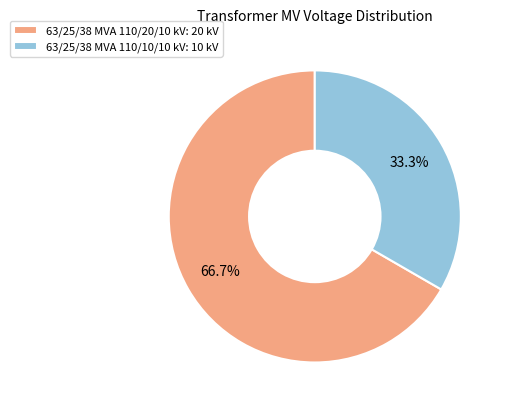

Which category has the biggest portion of the pie?

63/25/38 MVA 110/20/10 kV